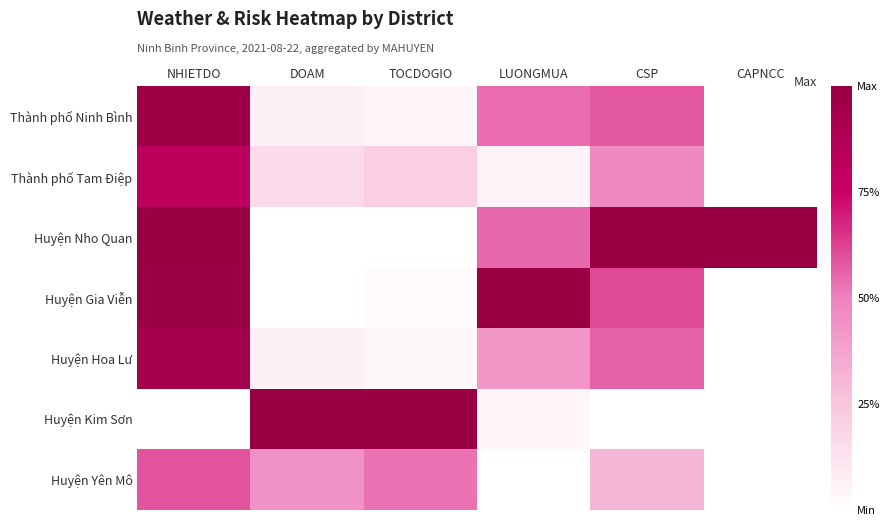

At how many categories does at least one series exceed 0?

6